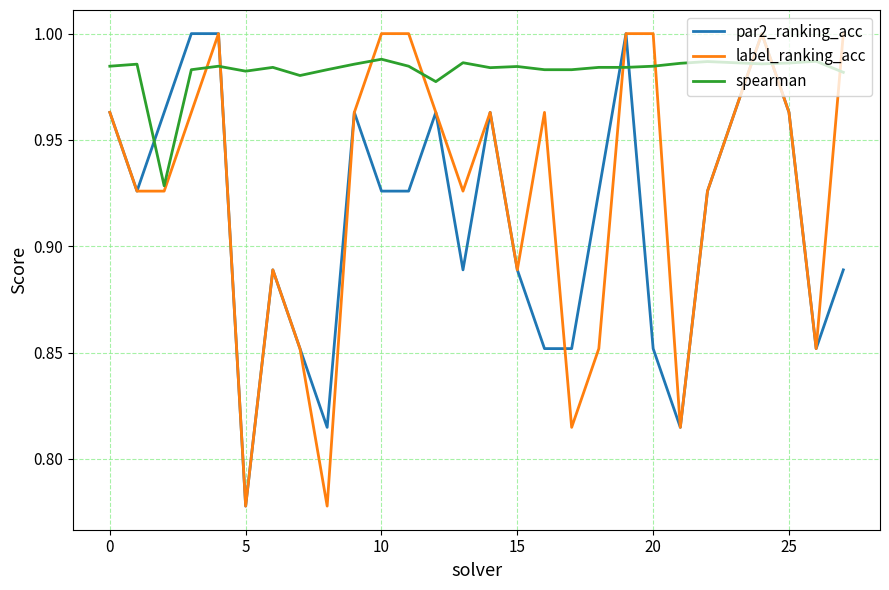

Which series has the largest total across all categories?

spearman